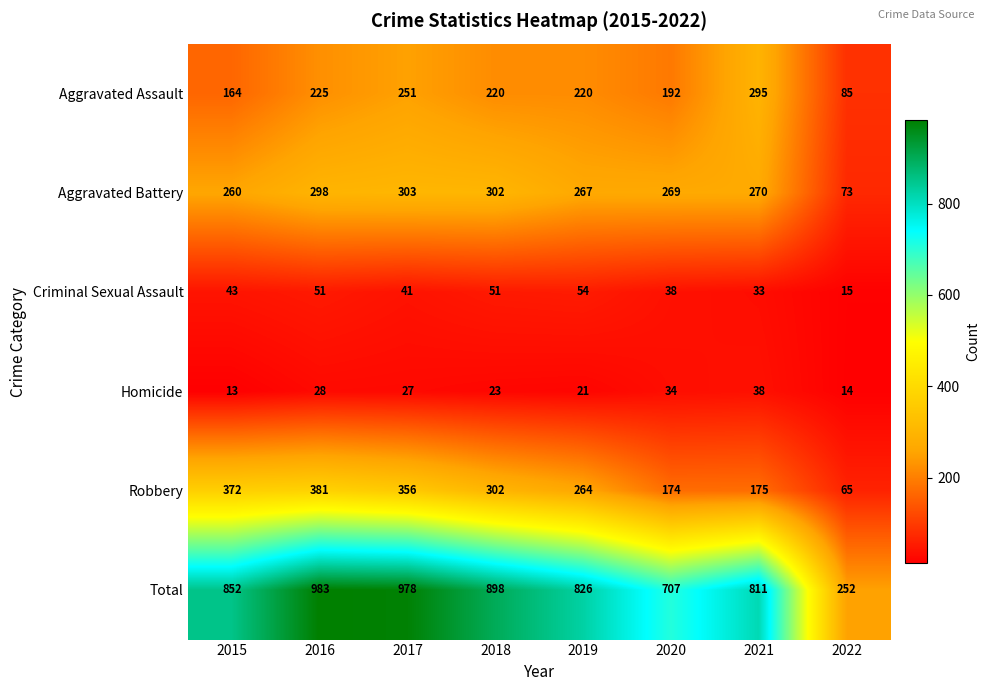

Is the value of Aggravated Assault at 2016 greater than the value of Homicide at 2021?

Yes